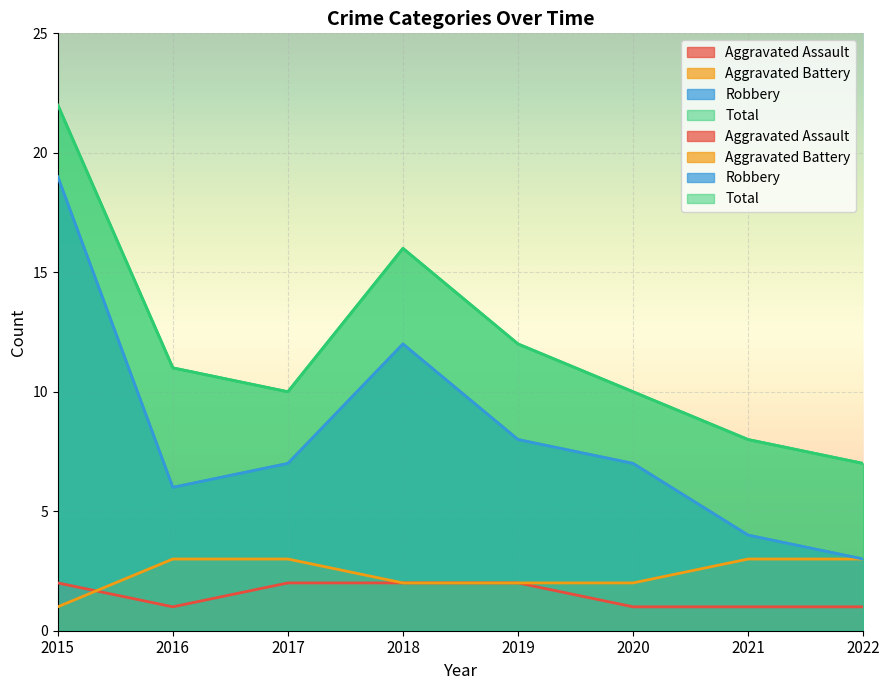

At 2017, list the series in order from largest to smallest.

Total, Robbery, Aggravated Battery, Aggravated Assault